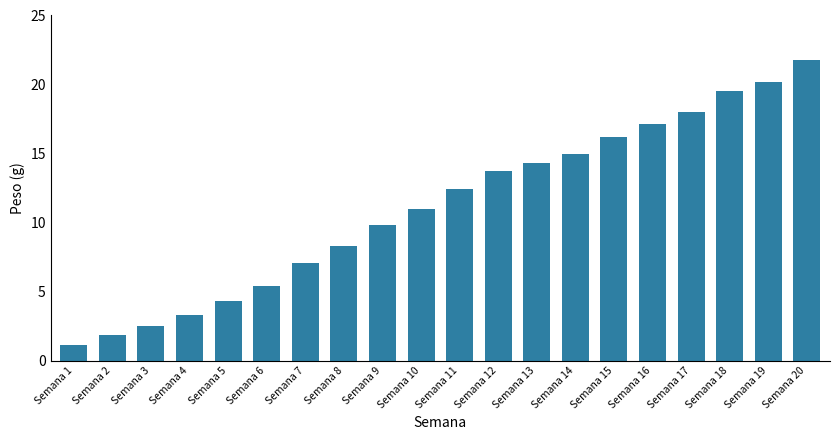

How many bars are there in total?

20